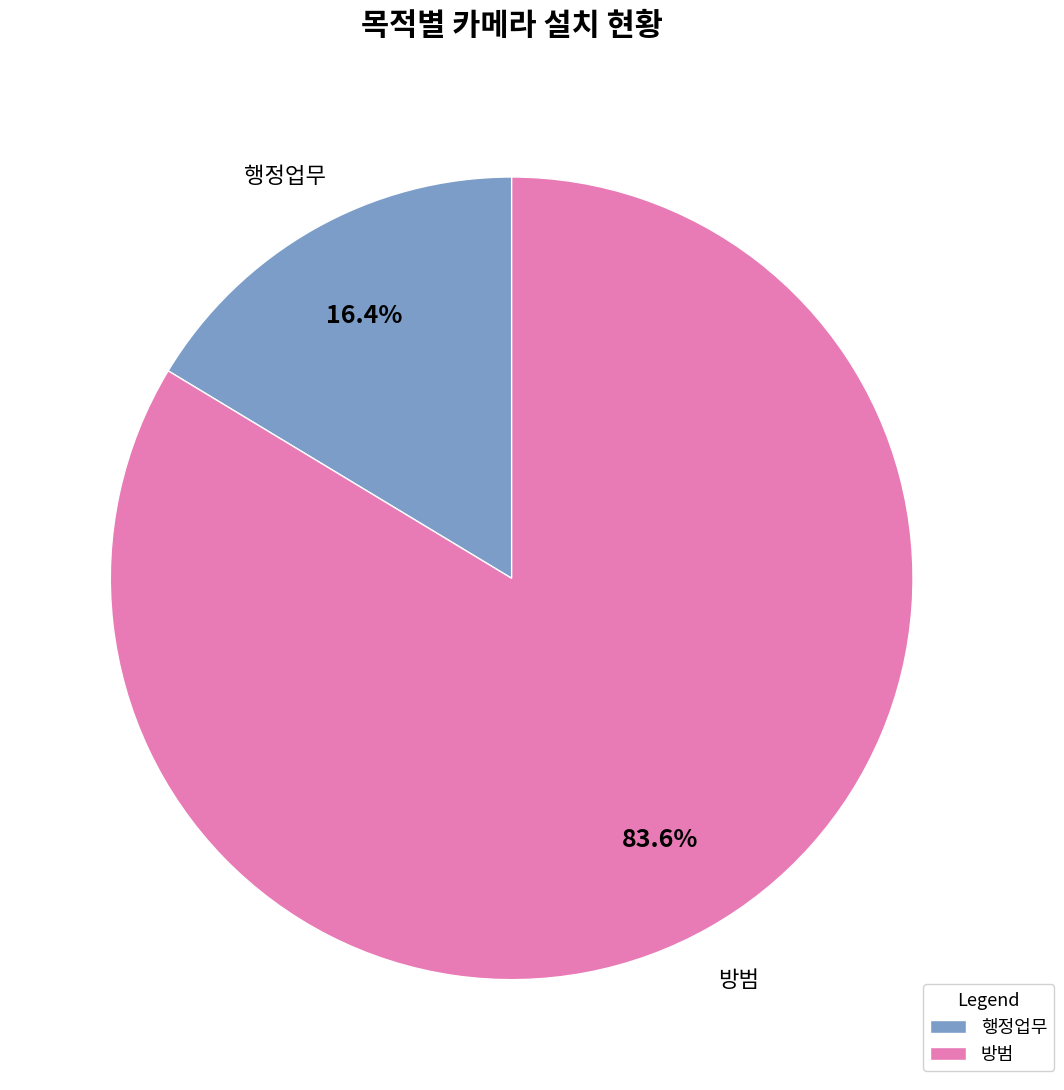

Which has a higher value, 행정업무 or 방범?

방범